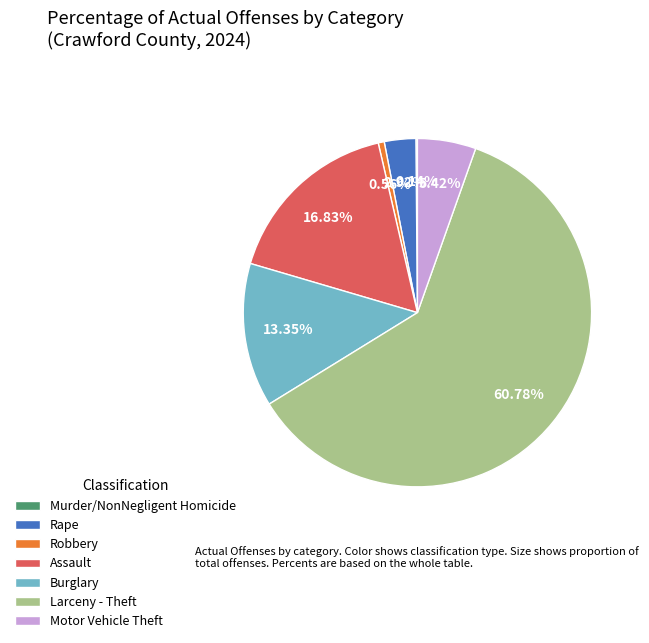

Is it true that Motor Vehicle Theft is 19% of the pie?

False